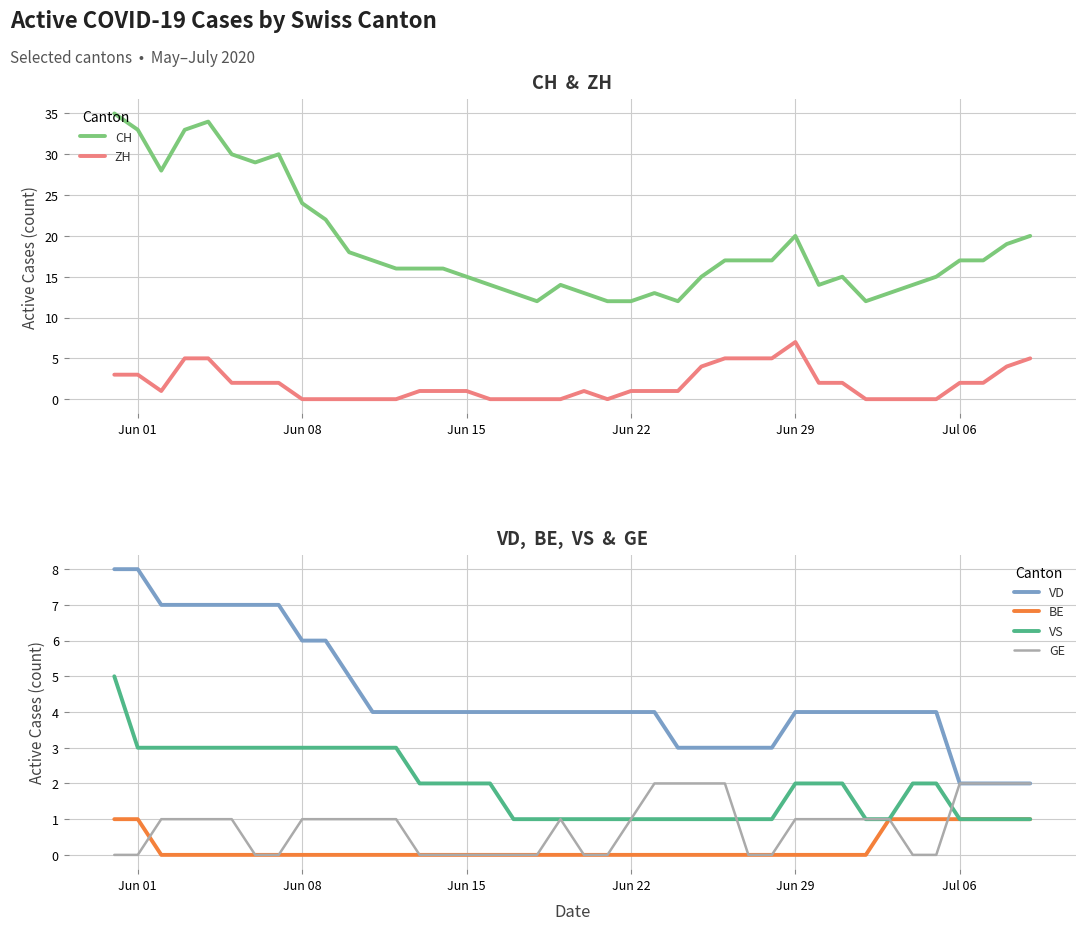

What is the minimum value for CH?

12